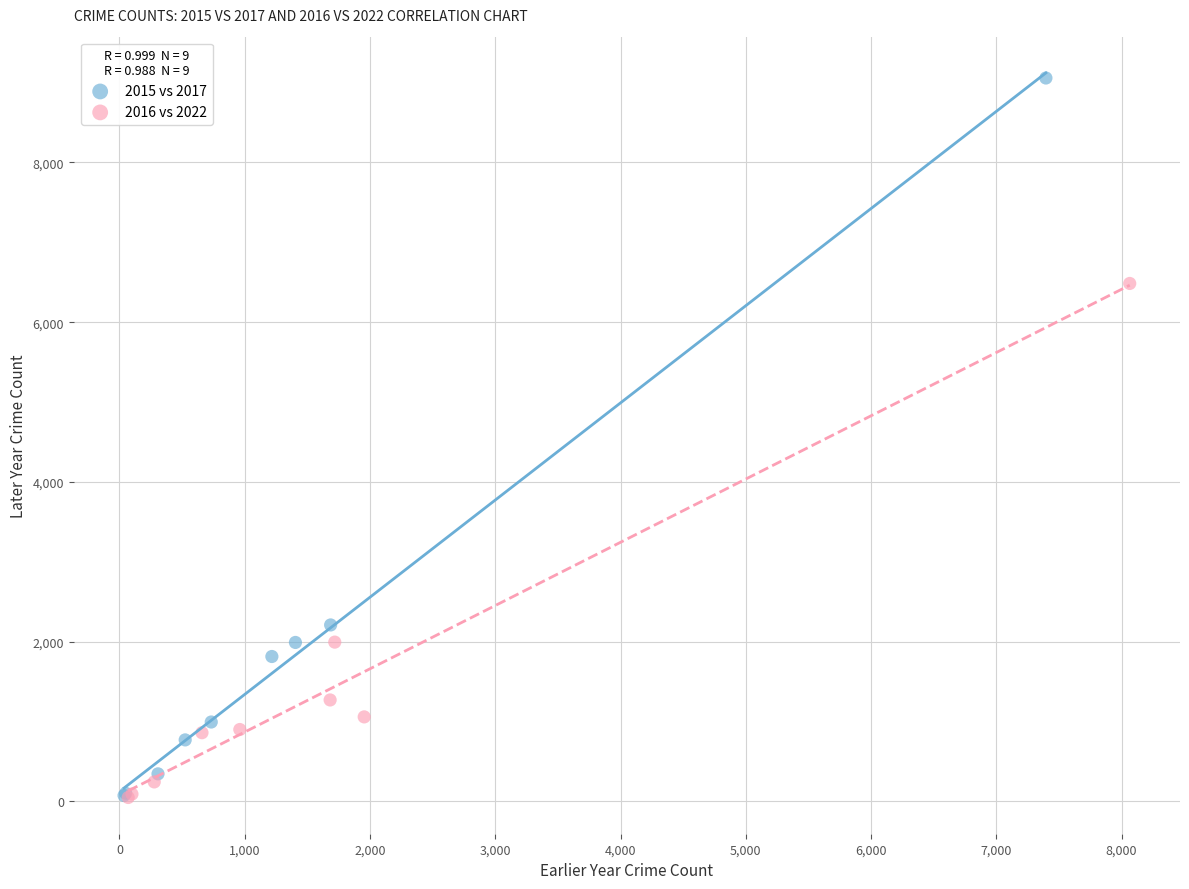

Which series has the widest spread of Y values?

2015 vs 2017